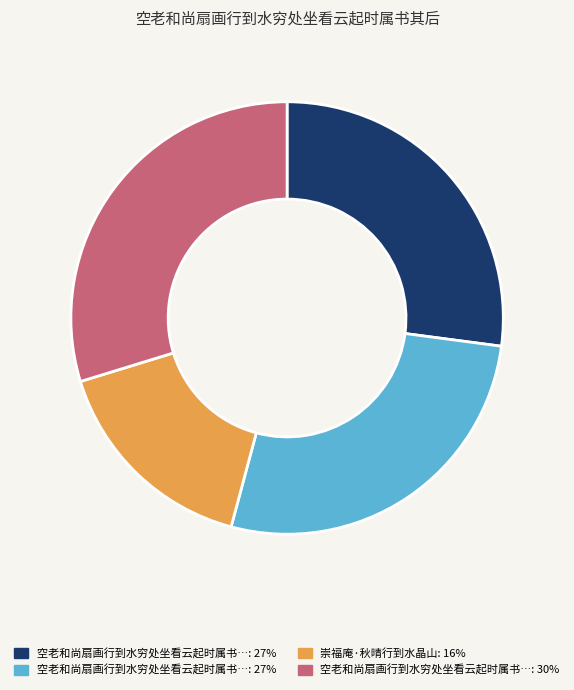

Count the number of slices in the pie.

4